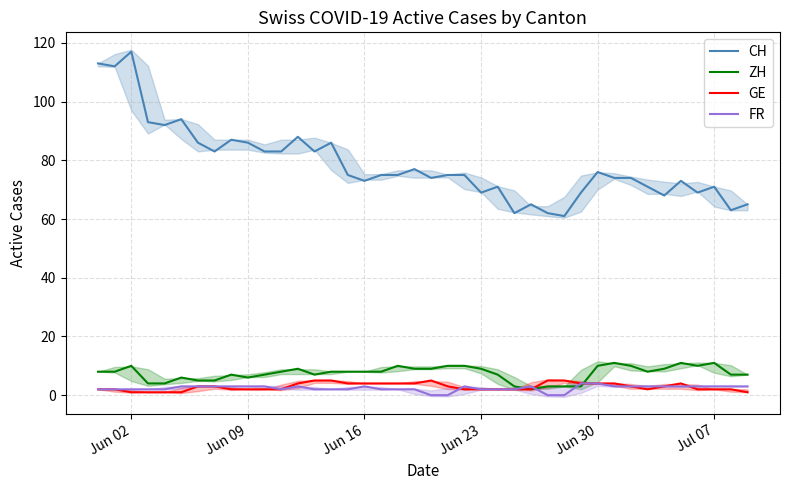

Reading right to left, extract all data points from this chart.

CH: 65	63	71	69	73	68	71	74	74	76	69	61	62	65	62	71	69	75	75	74	77	75	75	73	75	86	83	88	83	83	86	87	83	86	94	92	93	117	112	113
ZH: 7	7	11	10	11	9	8	10	11	10	3	3	3	2	3	7	9	10	10	9	9	10	8	8	8	8	7	9	8	7	6	7	5	5	6	4	4	10	8	8
GE: 1	2	2	2	4	3	2	3	4	4	4	5	5	2	2	2	2	2	3	5	4	4	4	4	4	5	5	4	2	2	2	2	3	3	1	1	1	1	2	2
FR: 3	3	3	3	3	3	3	3	3	4	4	0	0	3	2	2	2	3	0	0	2	2	2	3	2	2	2	3	2	3	3	3	3	3	3	2	2	2	2	2